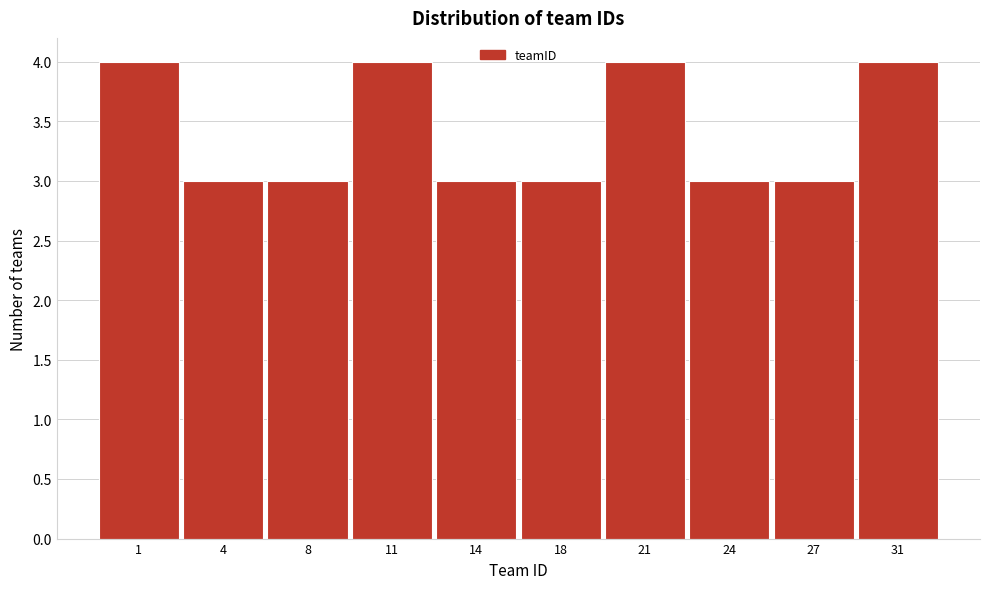

Reading right to left, extract all data points from this chart.

4	3	3	4	3	3	4	3	3	4